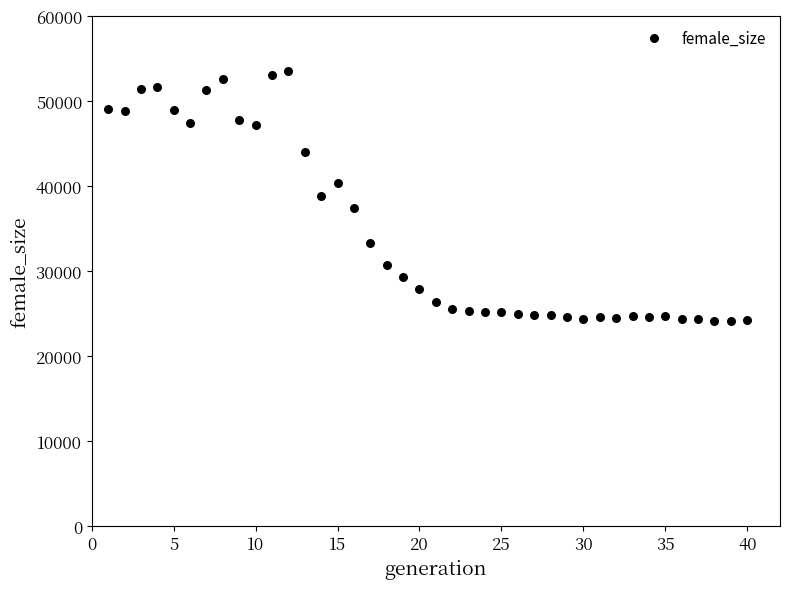

What is the range of X values (max minus min)?

39